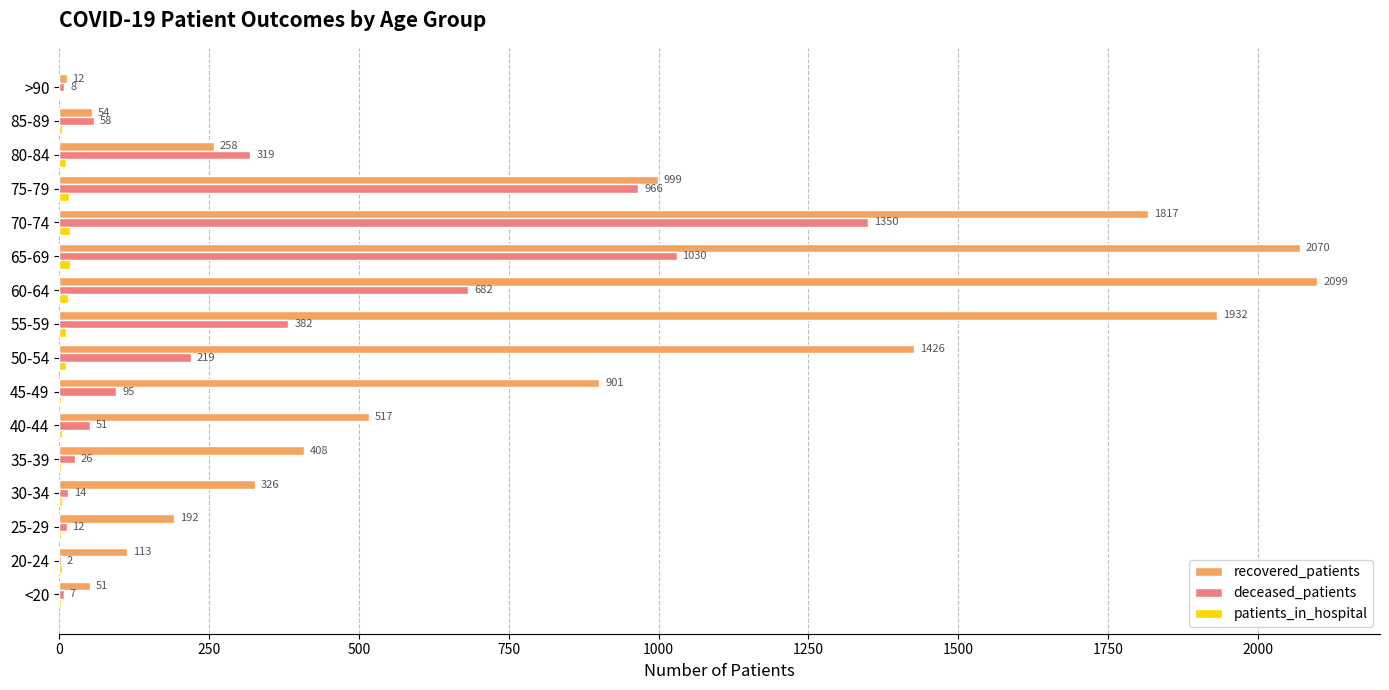

What is the greatest value displayed?

2099